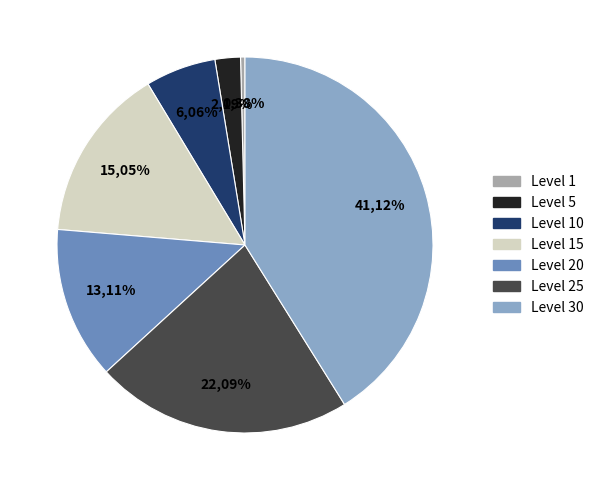

Rank the categories by value from lowest to highest.

Level 1, Level 5, Level 10, Level 20, Level 15, Level 25, Level 30